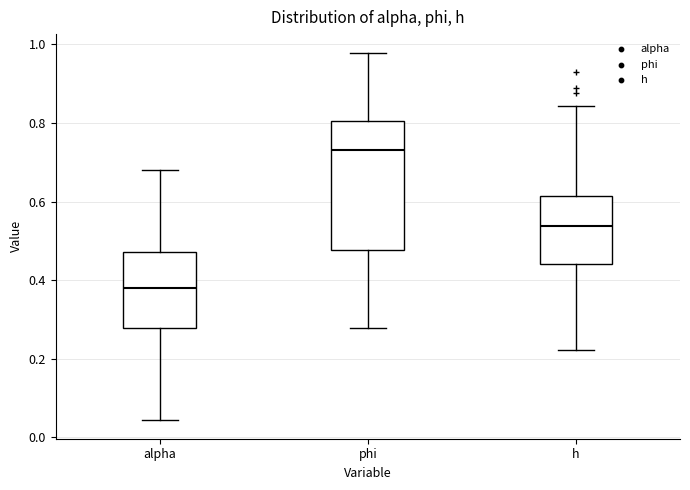

Reading left to right, read every box against the y-axis: the position of its median line, the range the box covers, and the ends of its whiskers. The values are not printed on the chart, so give them approximately, as read against the axis.

alpha: median 0.38, box 0.28 to 0.48, whiskers 0.04 to 0.68
phi: median 0.74, box 0.48 to 0.80, whiskers 0.28 to 0.98
h: median 0.54, box 0.44 to 0.62, whiskers 0.22 to 0.84